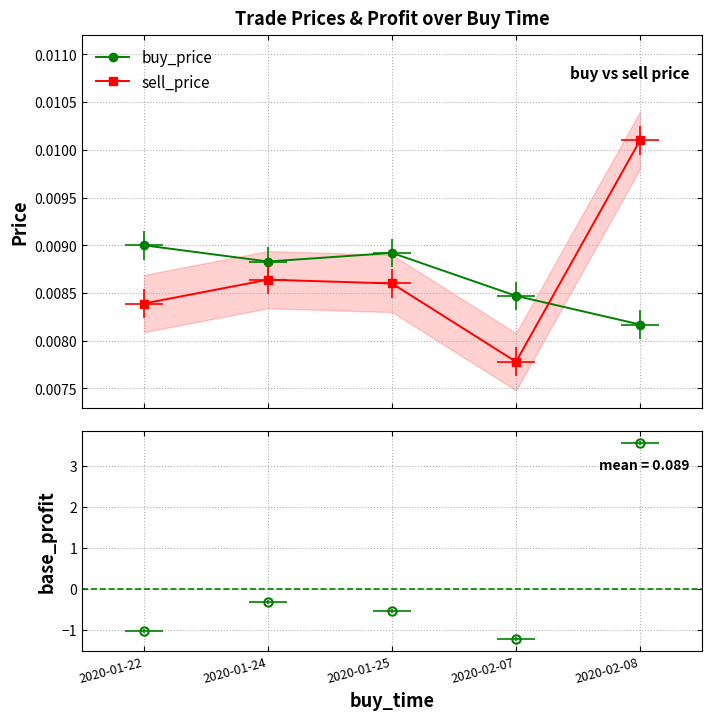

How many interior local valleys does the buy_price series have?

1